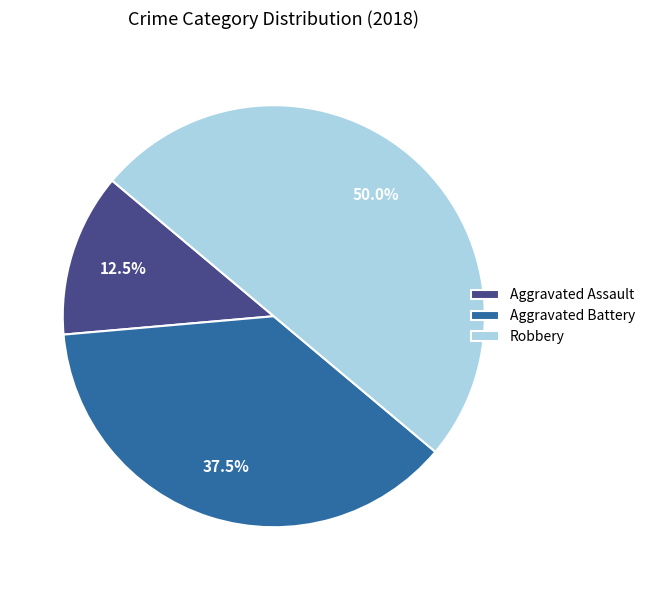

To the nearest percent, what is the difference between the Aggravated Battery and Aggravated Assault slice percentages?

25%